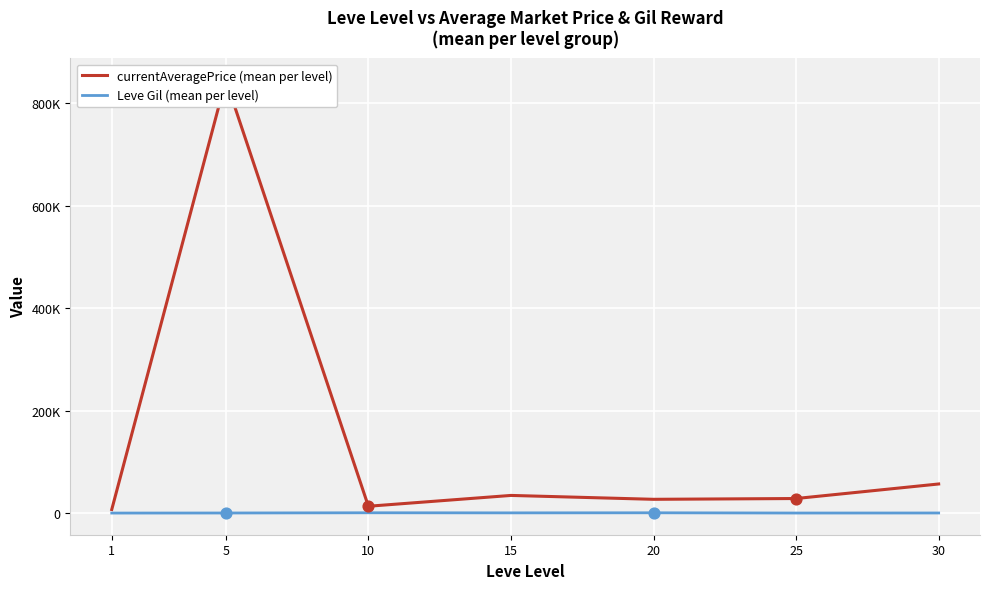

What is the total value across all series at 5?

845986.4